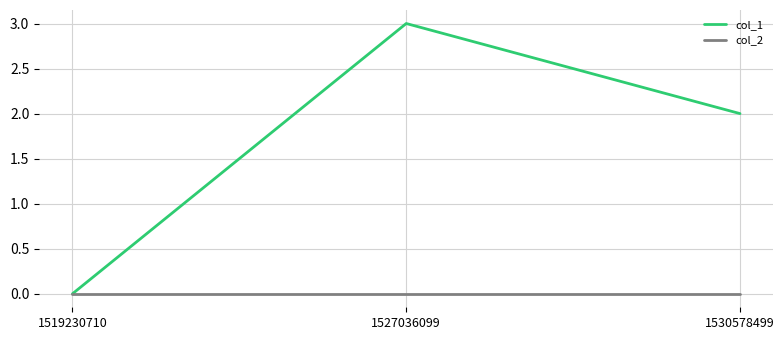

Does the chart display data point markers on the line(s)?

No